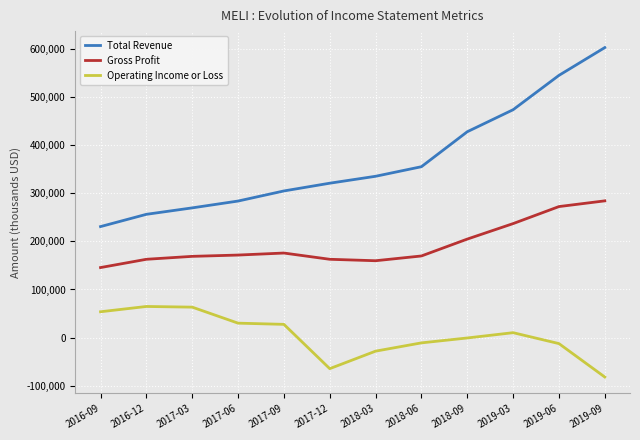

List the series in order of their overall mean, highest first.

Total Revenue, Gross Profit, Operating Income or Loss